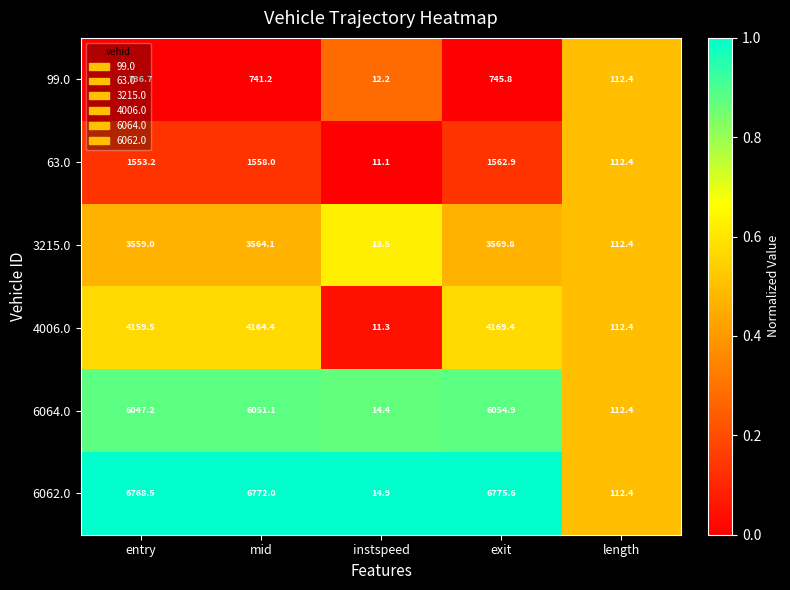

Read the 6064.0 value at entry.

6047.2